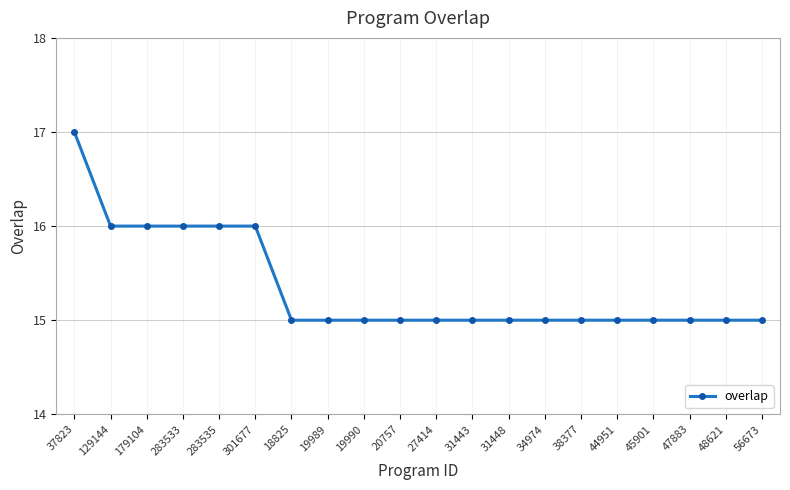

What is the sum of all values?

307